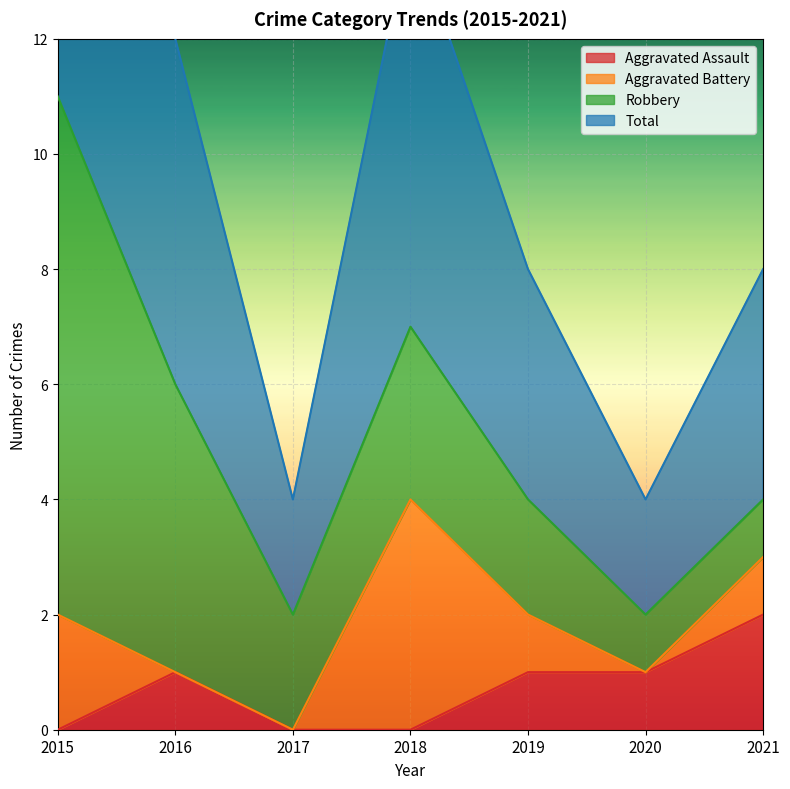

Which series changed the most between 2016 and 2017?

Total